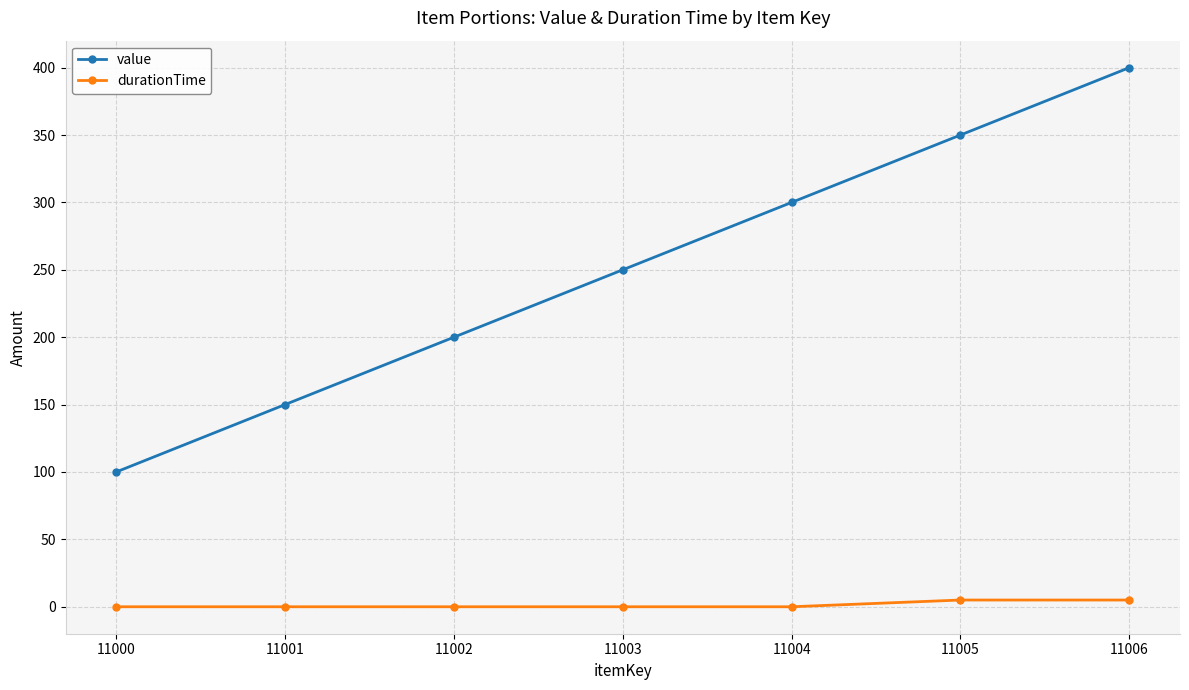

What is the difference between the highest and lowest values at 11006?

395